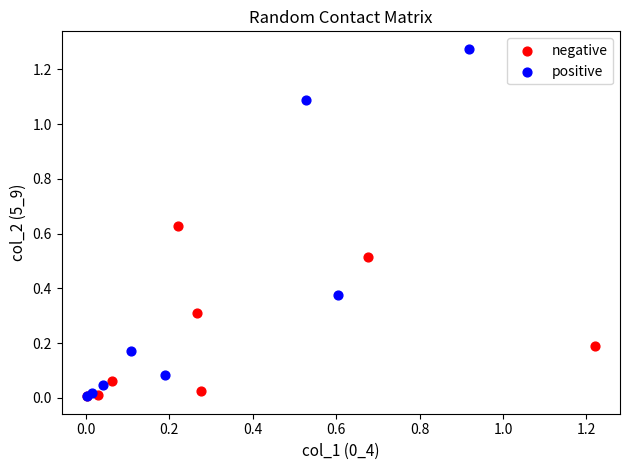

What are all the series names shown in the legend?

negative, positive